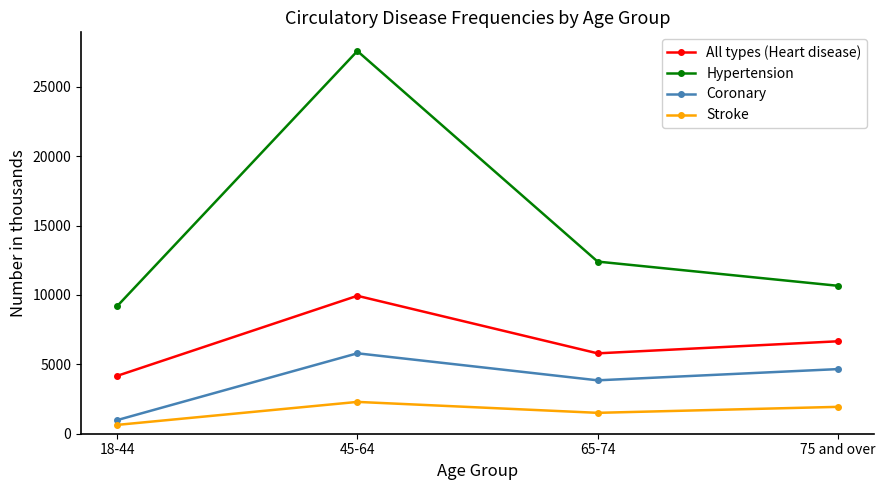

Rank the series at 18-44 from highest to lowest value.

Hypertension, All types (Heart disease), Coronary, Stroke